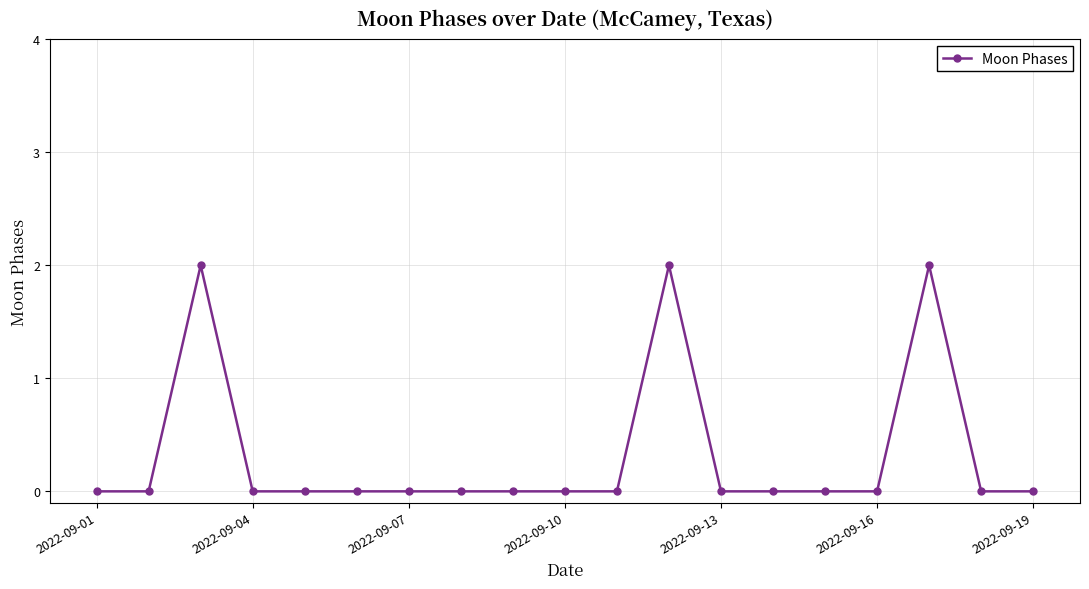

How many lines are shown in the chart?

1